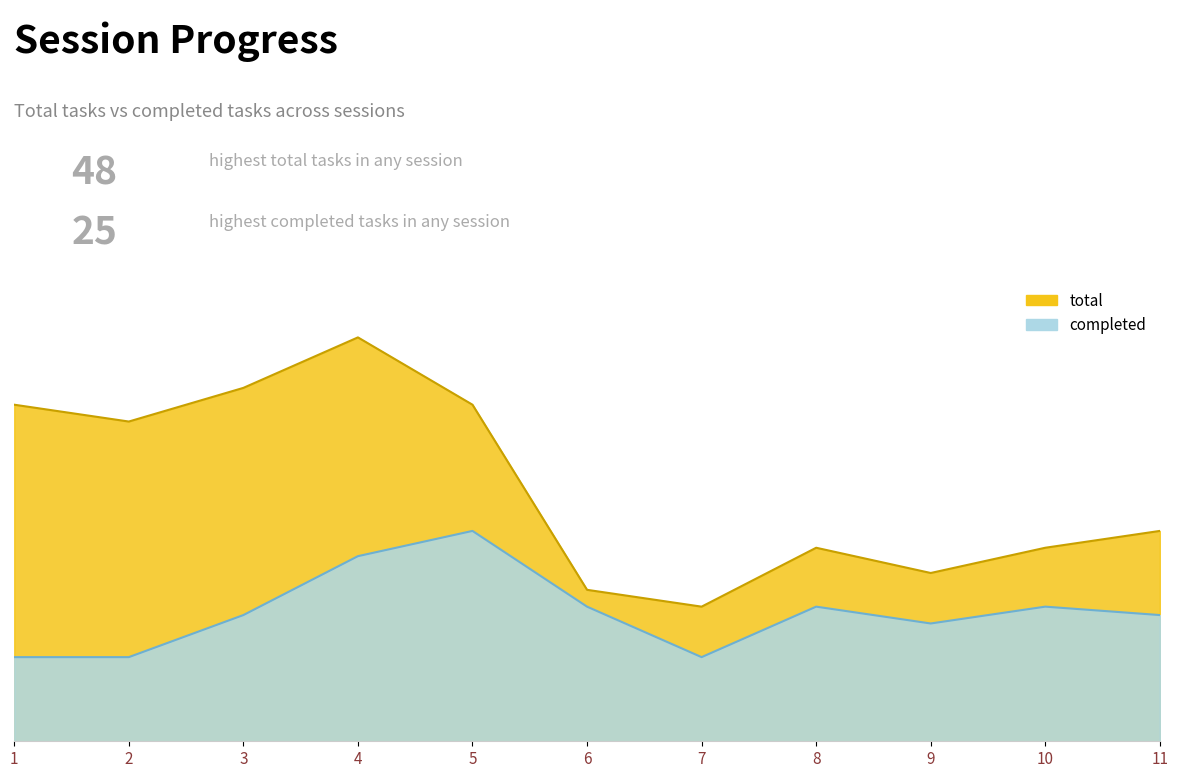

What is the minimum value shown in the chart?

10